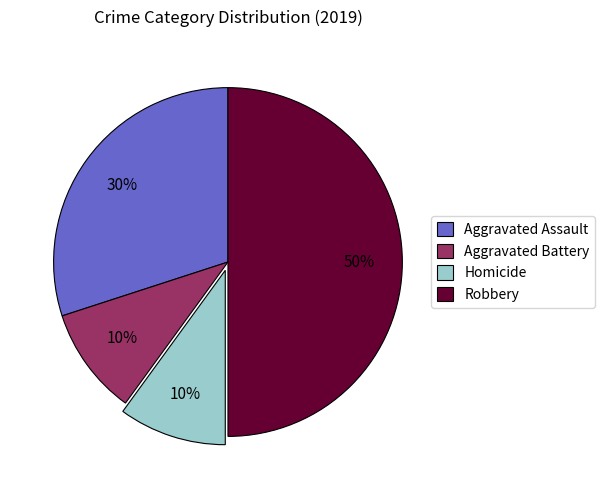

What is the largest slice in the pie chart?

Robbery